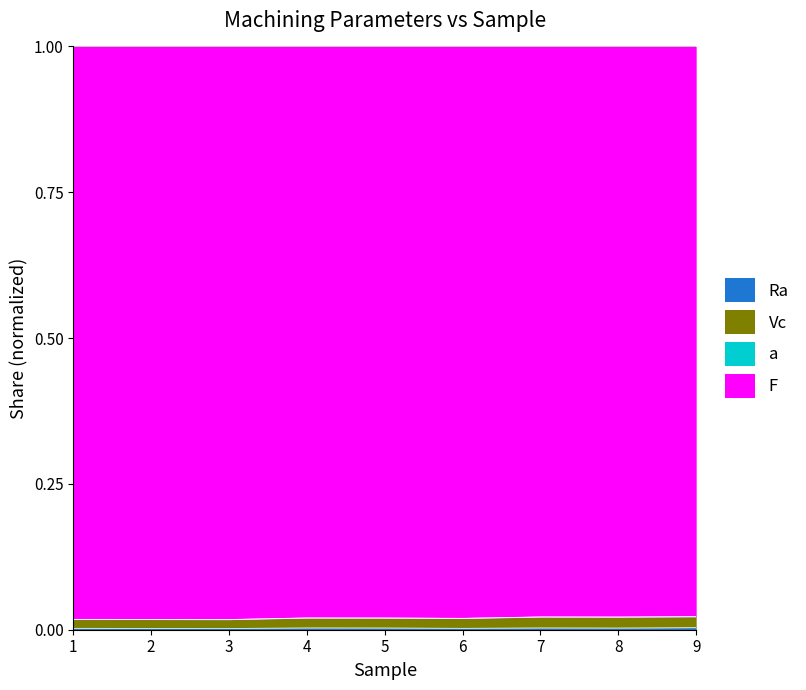

Which series has the largest range (max minus min)?

Vc